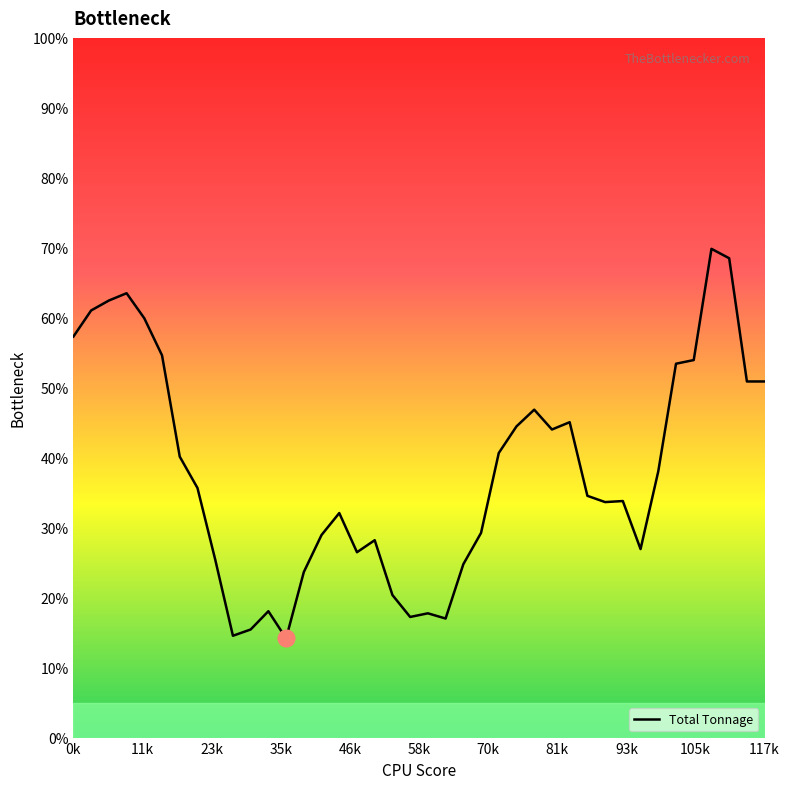

What is the smallest value displayed?

14.2